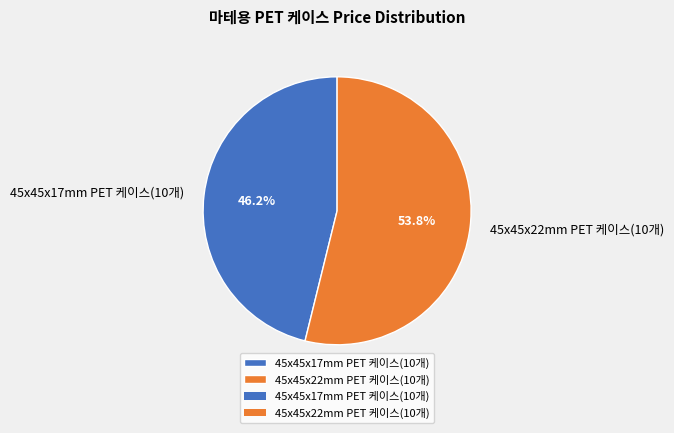

What is the largest slice in the pie chart?

45x45x22mm PET 케이스(10개)